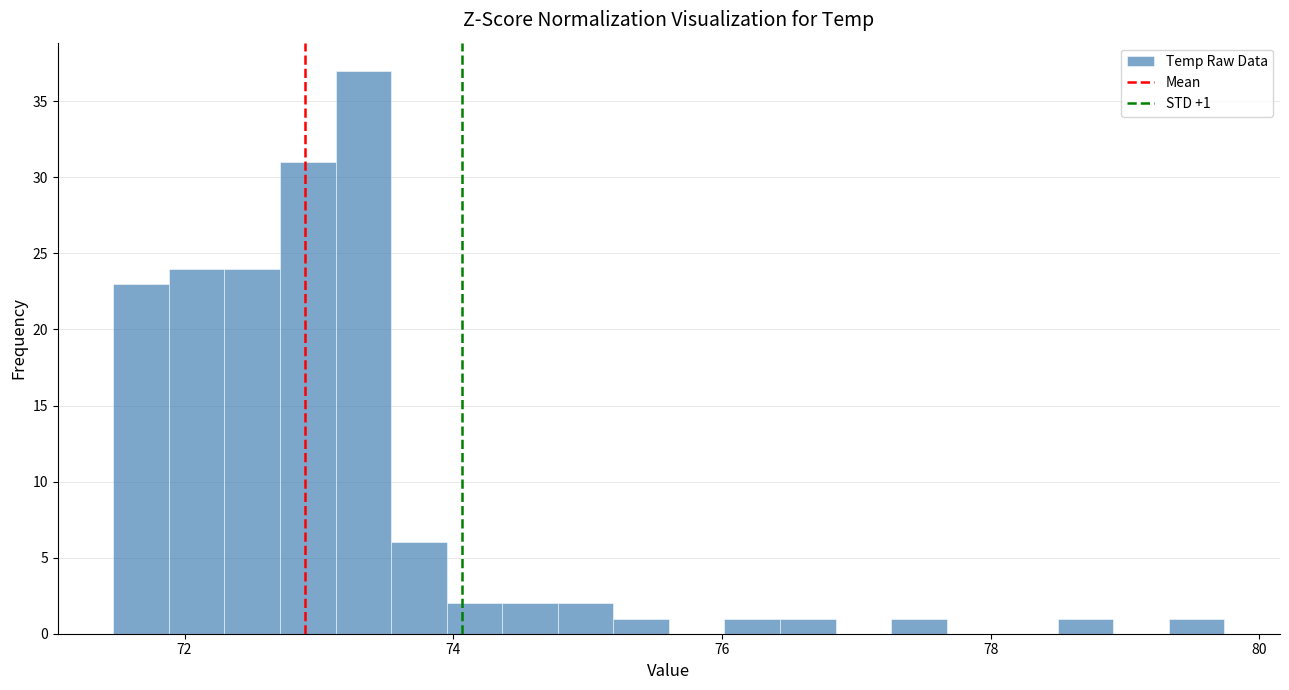

Read against the x-axis, roughly where is the centre of the tallest bar?

73.4